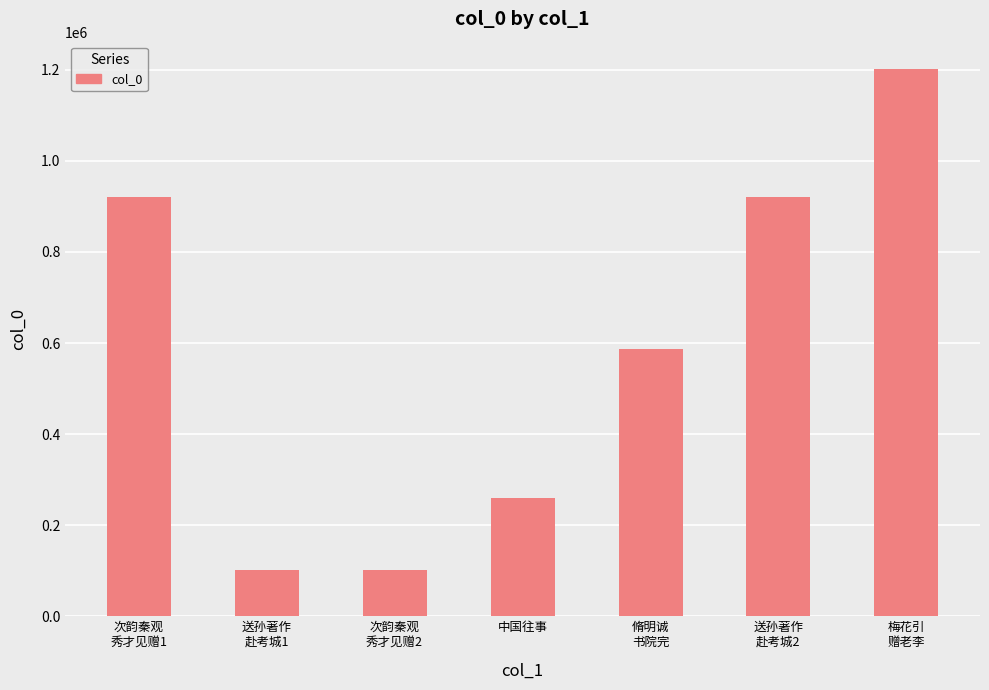

What is the greatest value displayed?

1201625